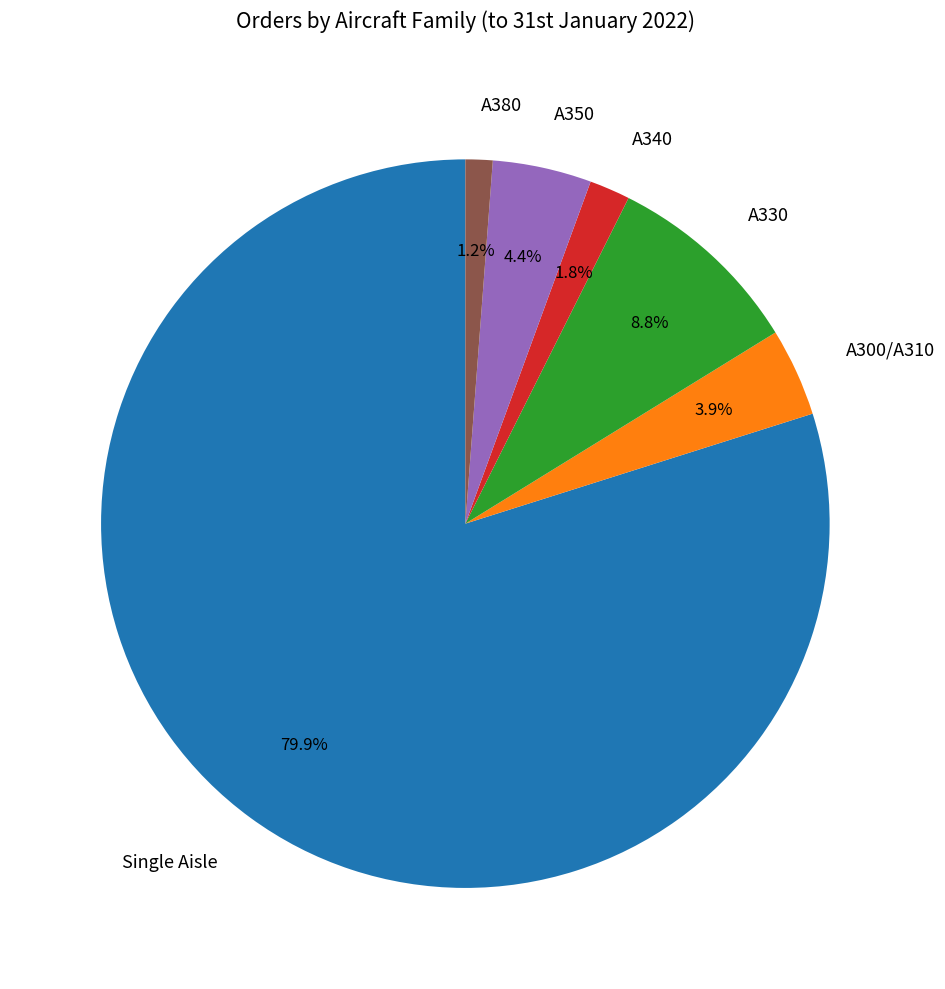

True or false: A300/A310 accounts for 12% of the total.

False